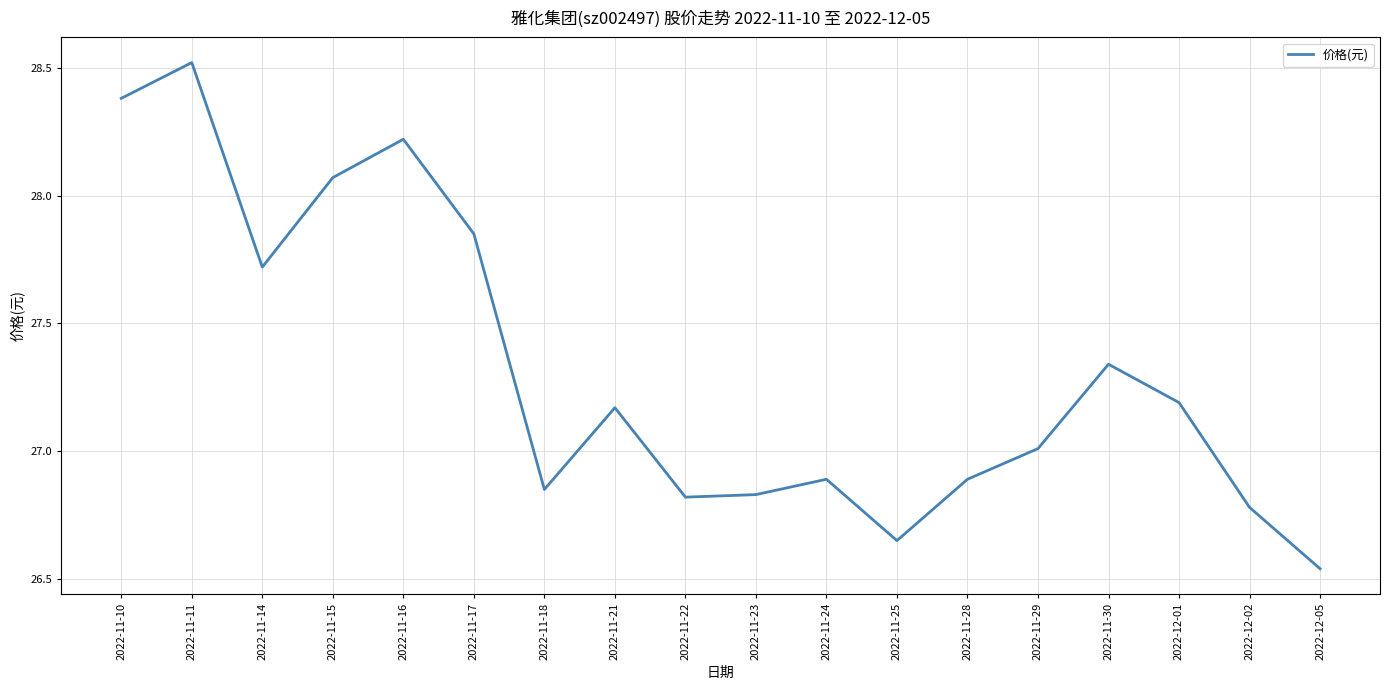

What is the difference between the maximum and minimum values?

2.0